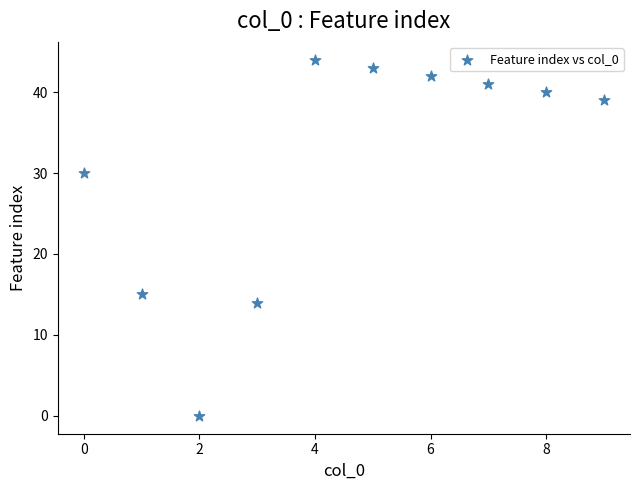

What is the average Y value?

31